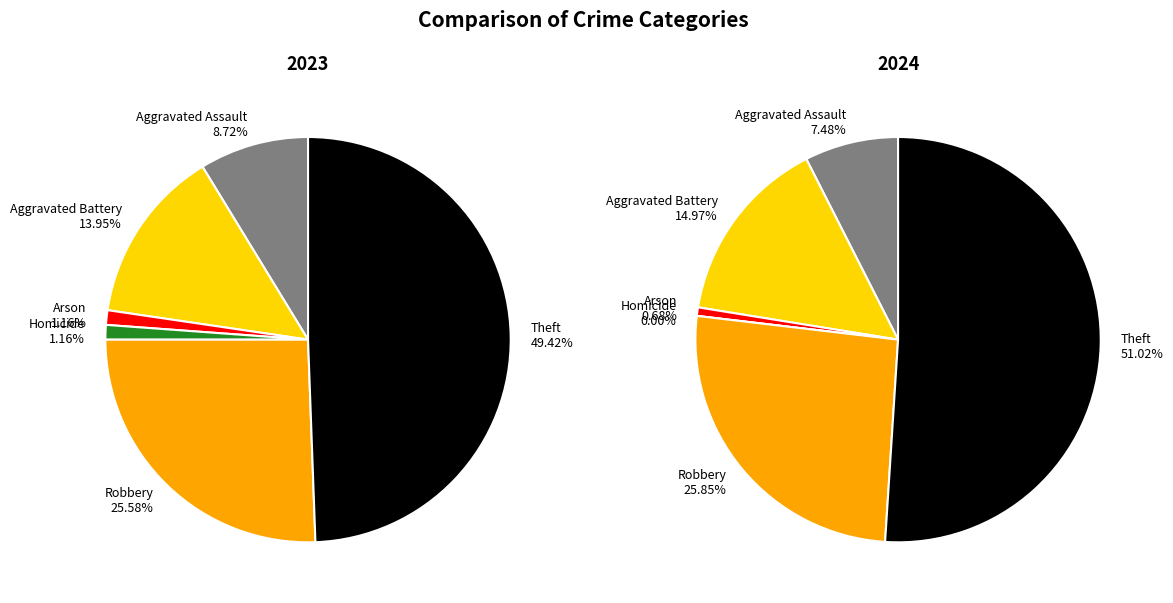

How much of the chart is everything except Arson?

98.8%